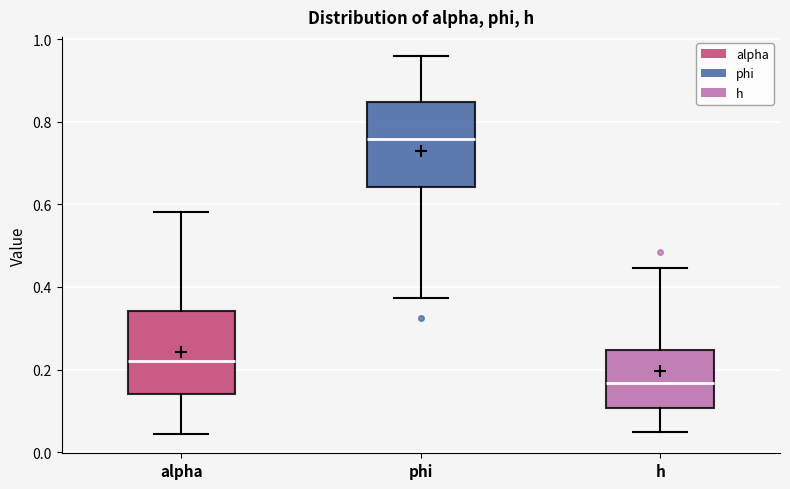

Reading left to right, transcribe this box plot: for each box, give where its median line is, the range the box spans, and where its two whiskers end, as read against the y-axis. The values are not printed on the chart, so give them approximately, as read against the axis.

alpha: median 0.22, box 0.14 to 0.34, whiskers 0.04 to 0.58
phi: median 0.76, box 0.64 to 0.84, whiskers 0.38 to 0.96
h: median 0.16, box 0.10 to 0.24, whiskers 0.04 to 0.44